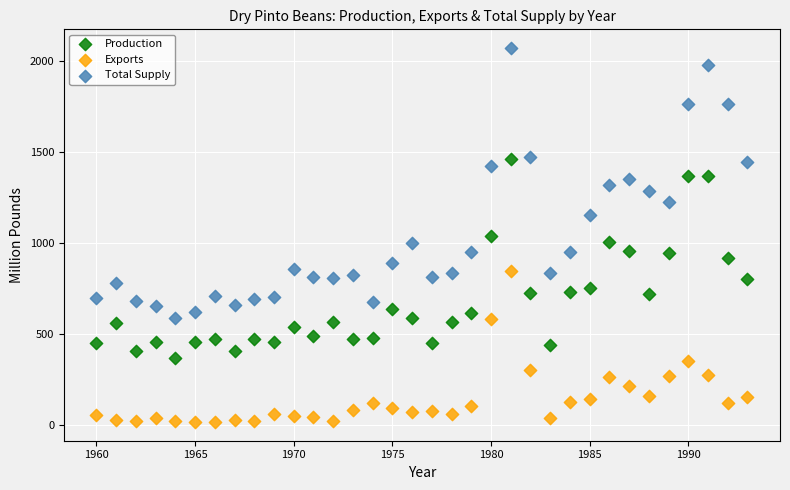

Which series reaches the maximum Y coordinate?

Total Supply